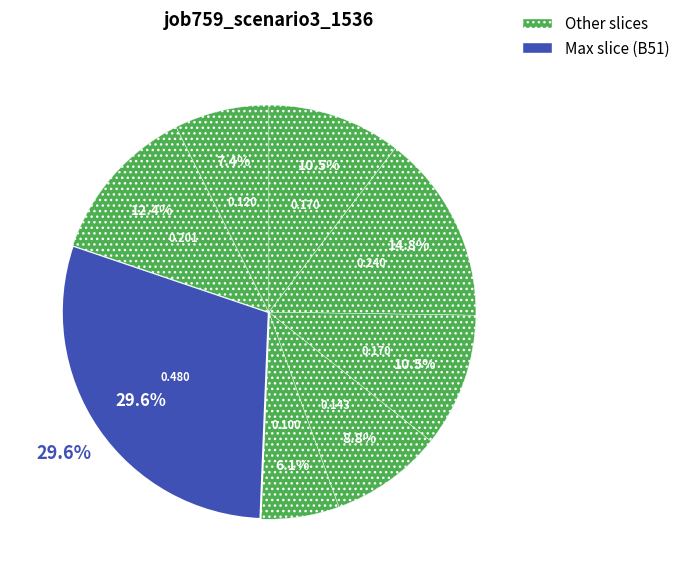

Which slice is the largest?

B51